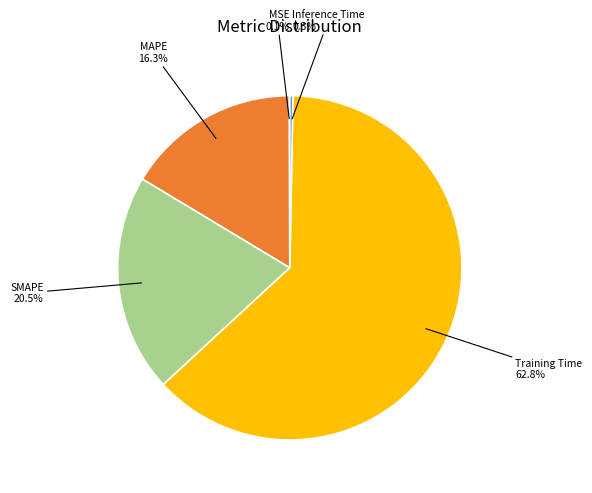

Does any single category account for the majority?

Yes